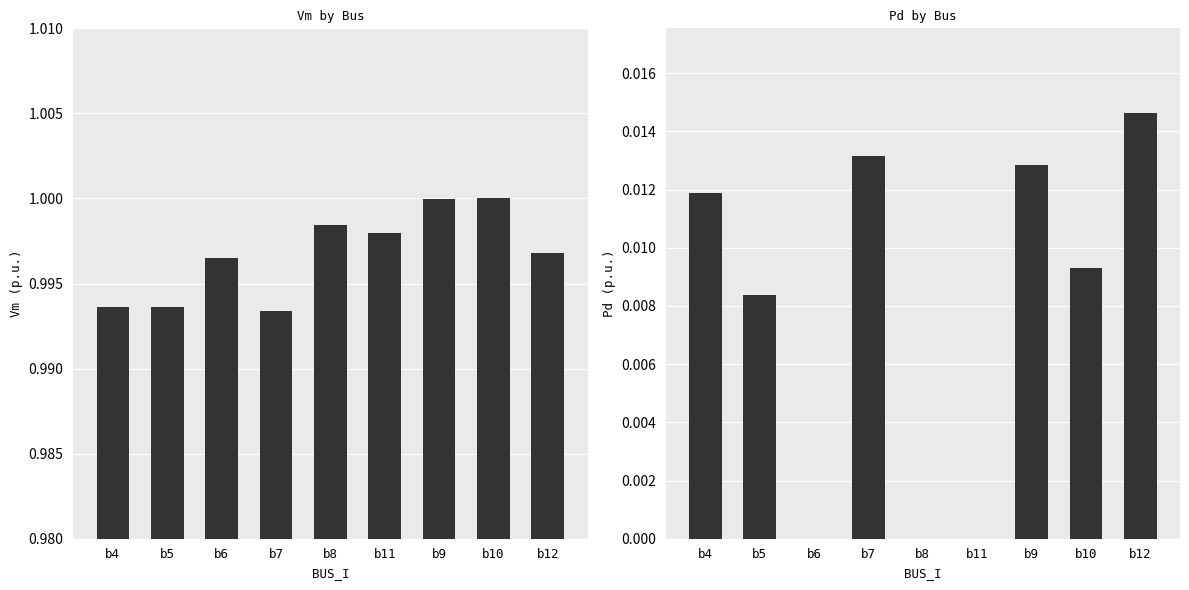

Reading left to right, extract all data points from this chart.

Vm: b4=1.0	b5=1.0	b6=1.0	b7=1.0	b8=1.0	b11=1.0	b9=1.0	b10=1.0	b12=1.0
Pd: b4=0.0	b5=0.0	b6=0.0	b7=0.0	b8=0.0	b11=0.0	b9=0.0	b10=0.0	b12=0.0